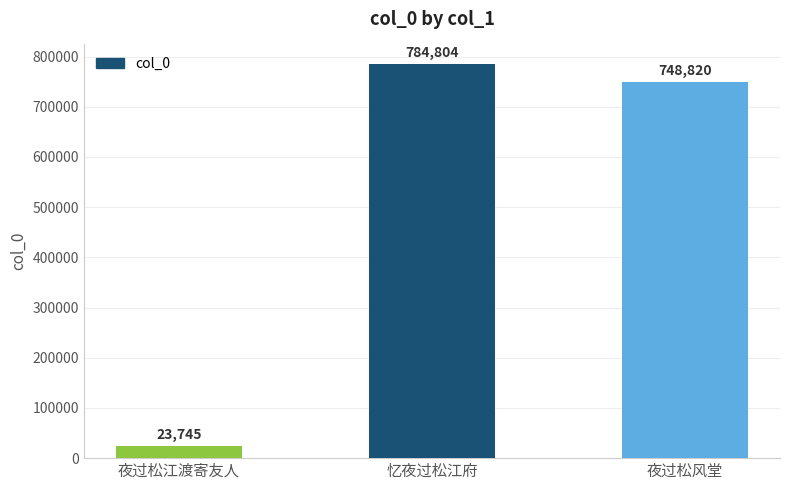

What is the change in value from 忆夜过松江府 to 夜过松风堂?

-35984